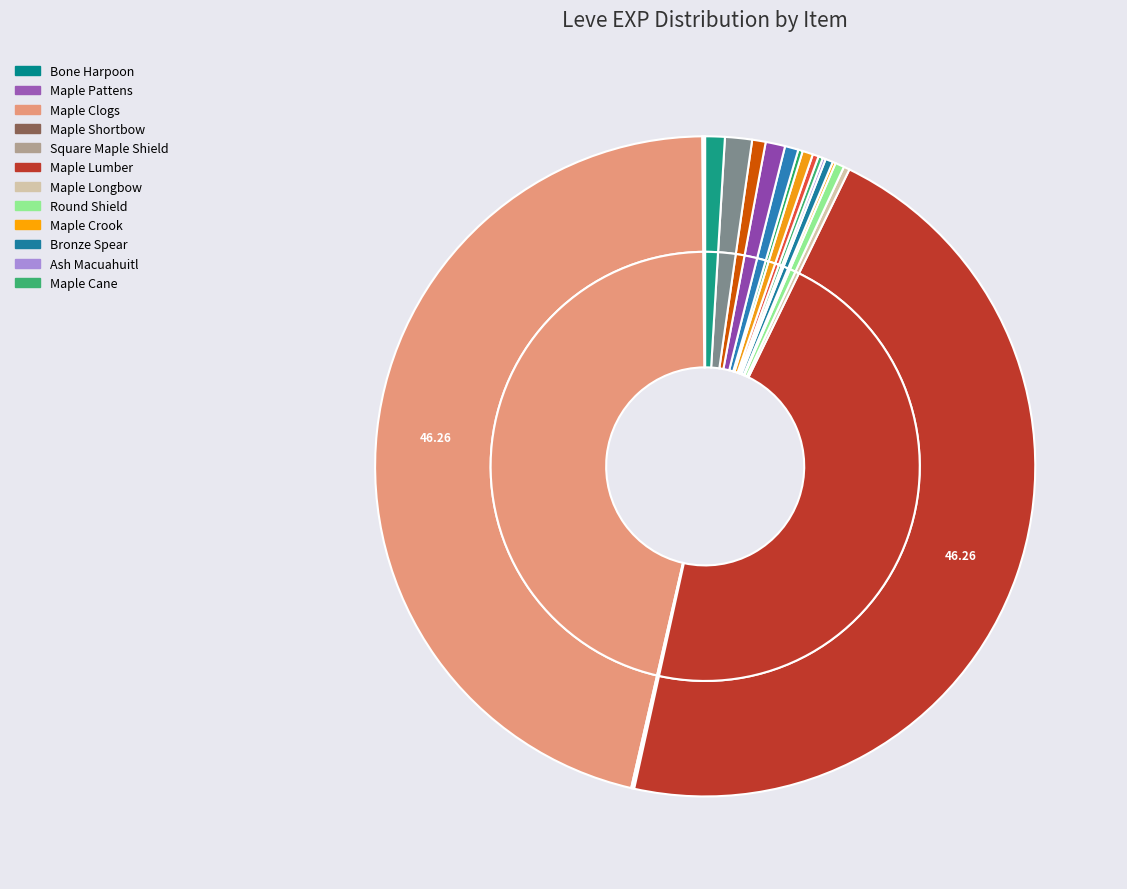

To the nearest percent, what is the difference between the largest and smallest slice percentages?

46%